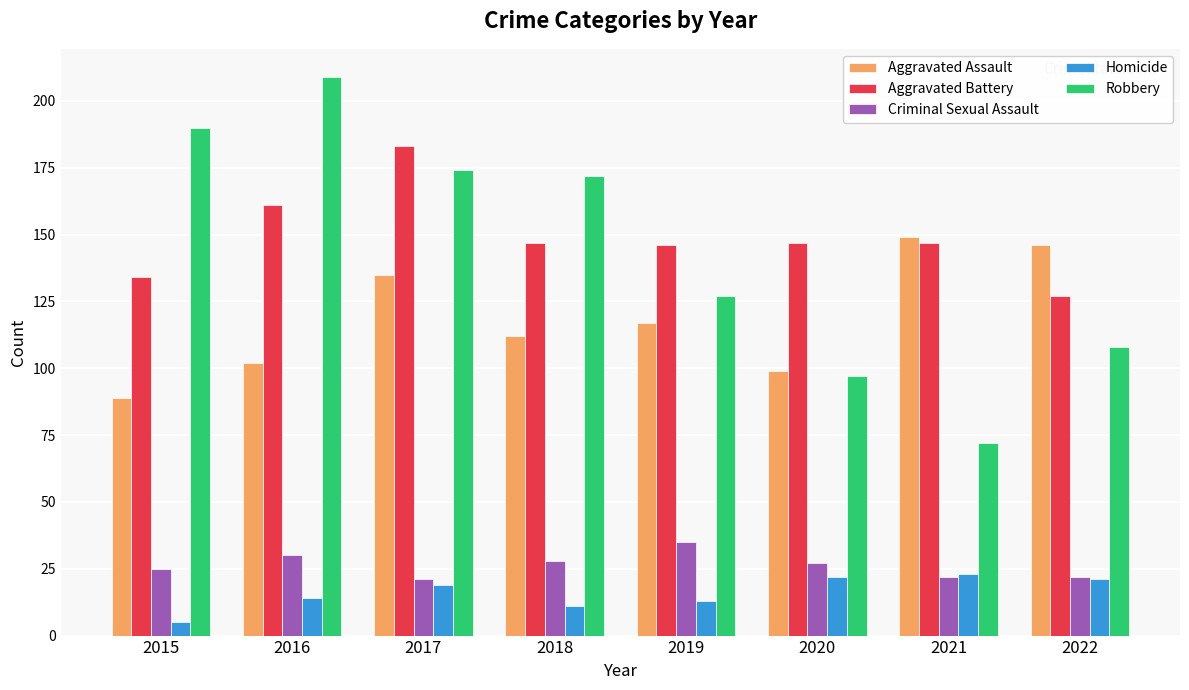

How many bars are there in each group?

5